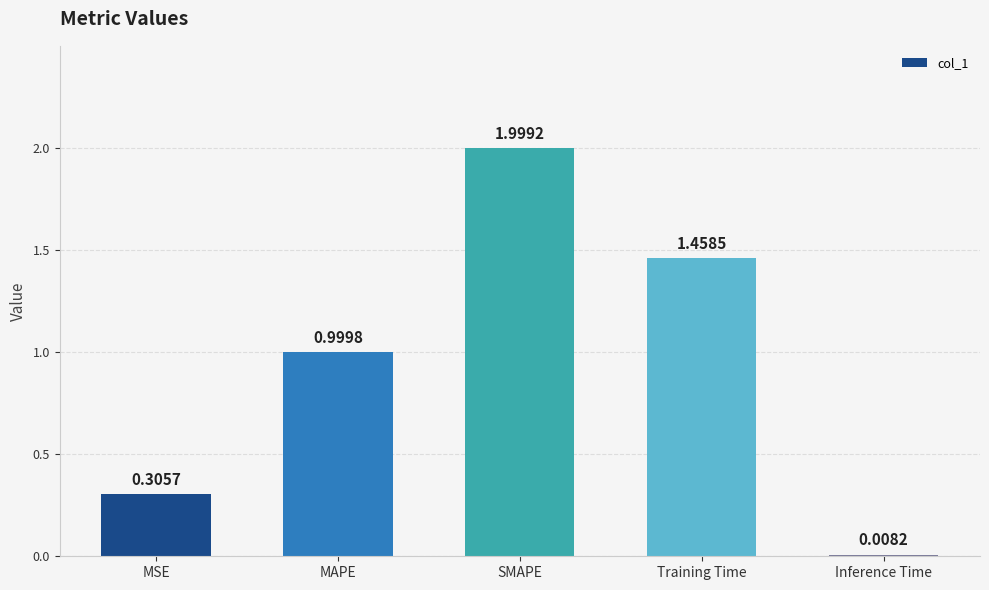

List the labels in order of value, largest first.

SMAPE, Training Time, MAPE, MSE, Inference Time